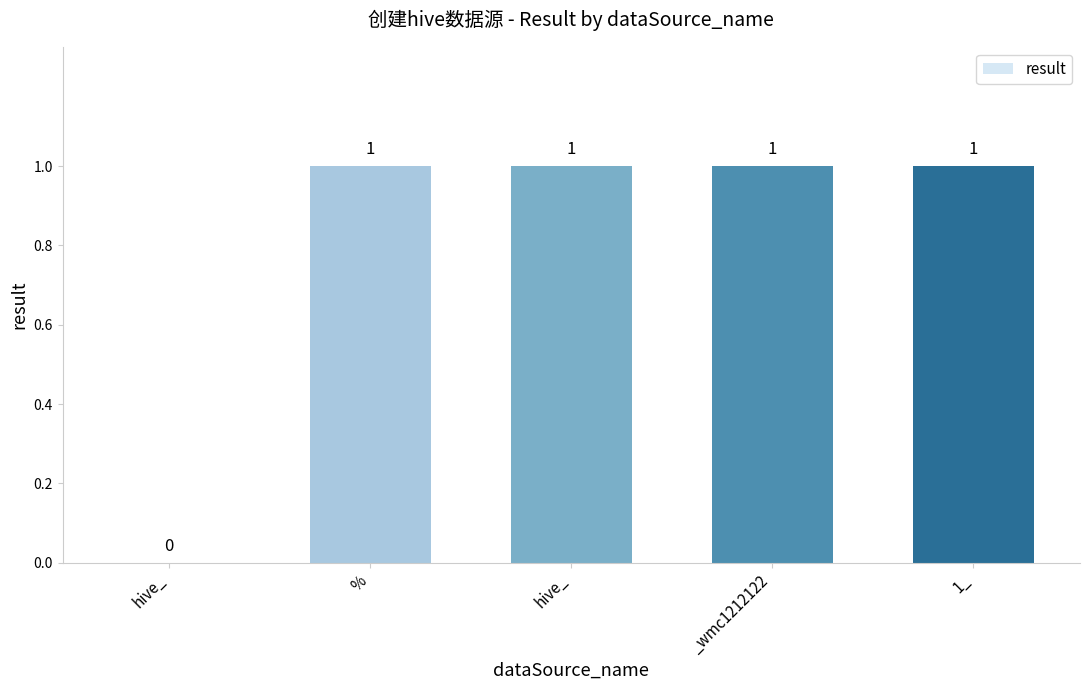

Rank the categories by value from highest to lowest.

%, hive_, _wmc1212122, 1_, hive_